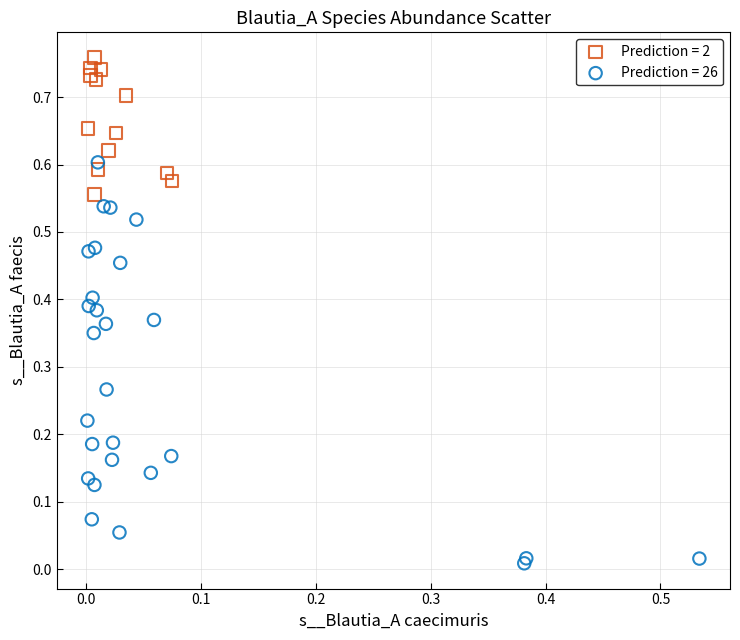

Which series reaches the maximum Y coordinate?

Prediction = 2